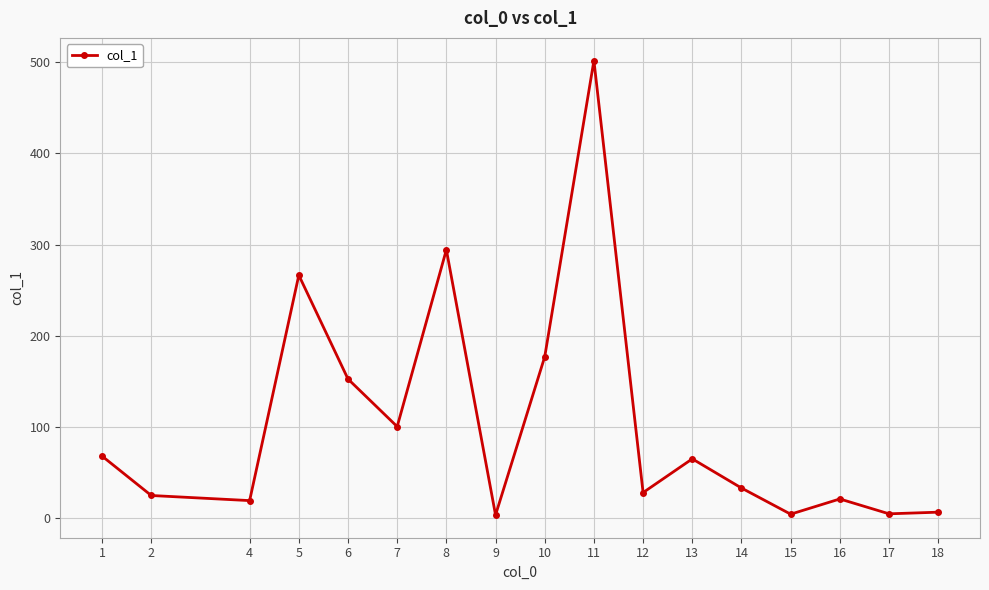

Between 2 and 17, which is larger?

2